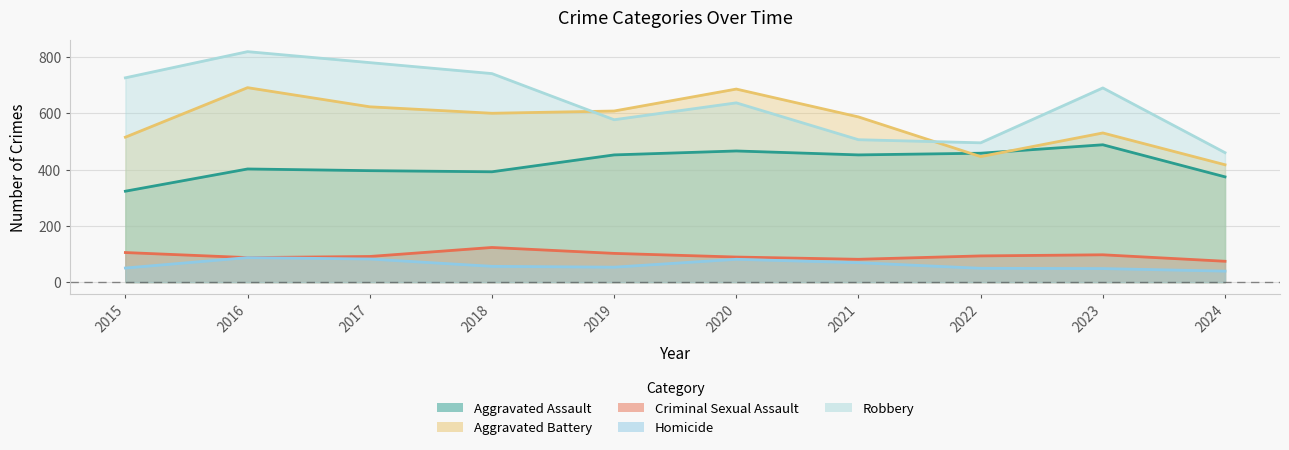

At which label is Criminal Sexual Assault closest to 98?

2023